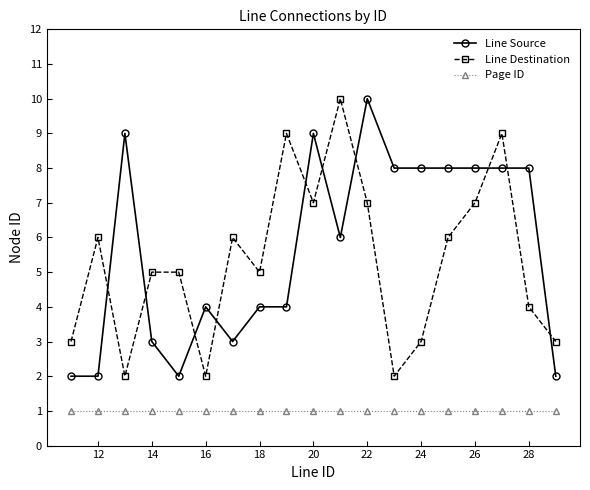

True or false: Line Destination has more than 1 points higher than both neighbors.

True